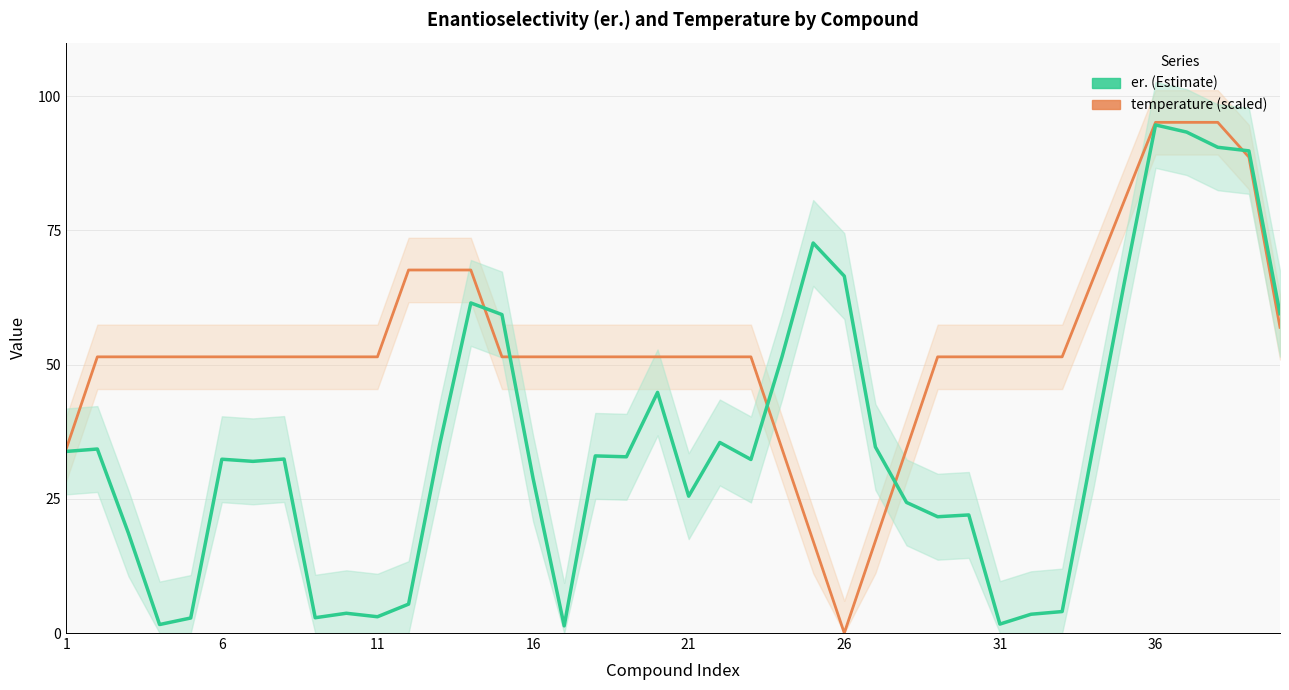

What is the difference between the second highest and minimum values in the er. series?

92.0